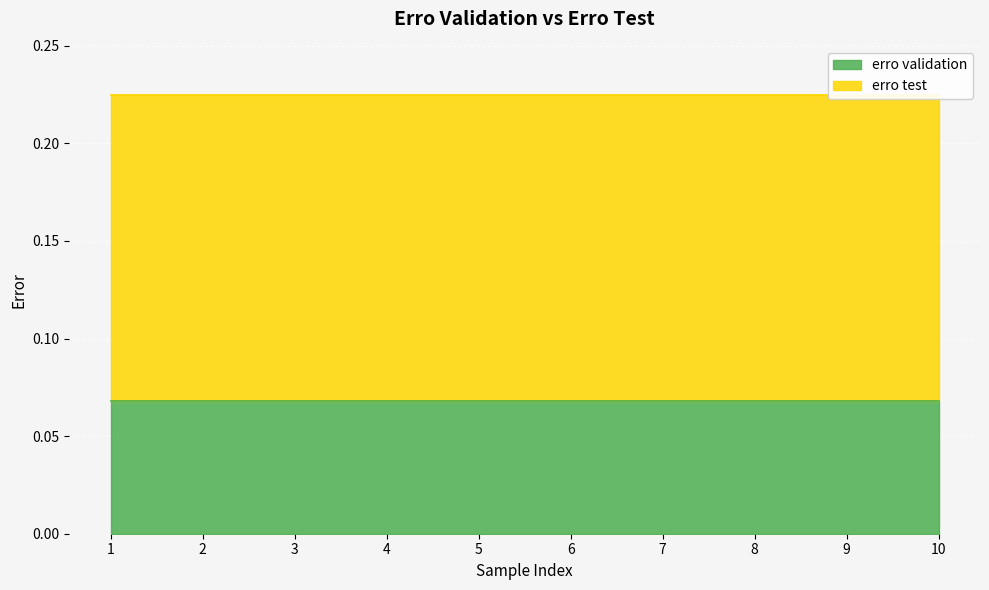

Is it true that erro validation equals 0.1 at 1?

True